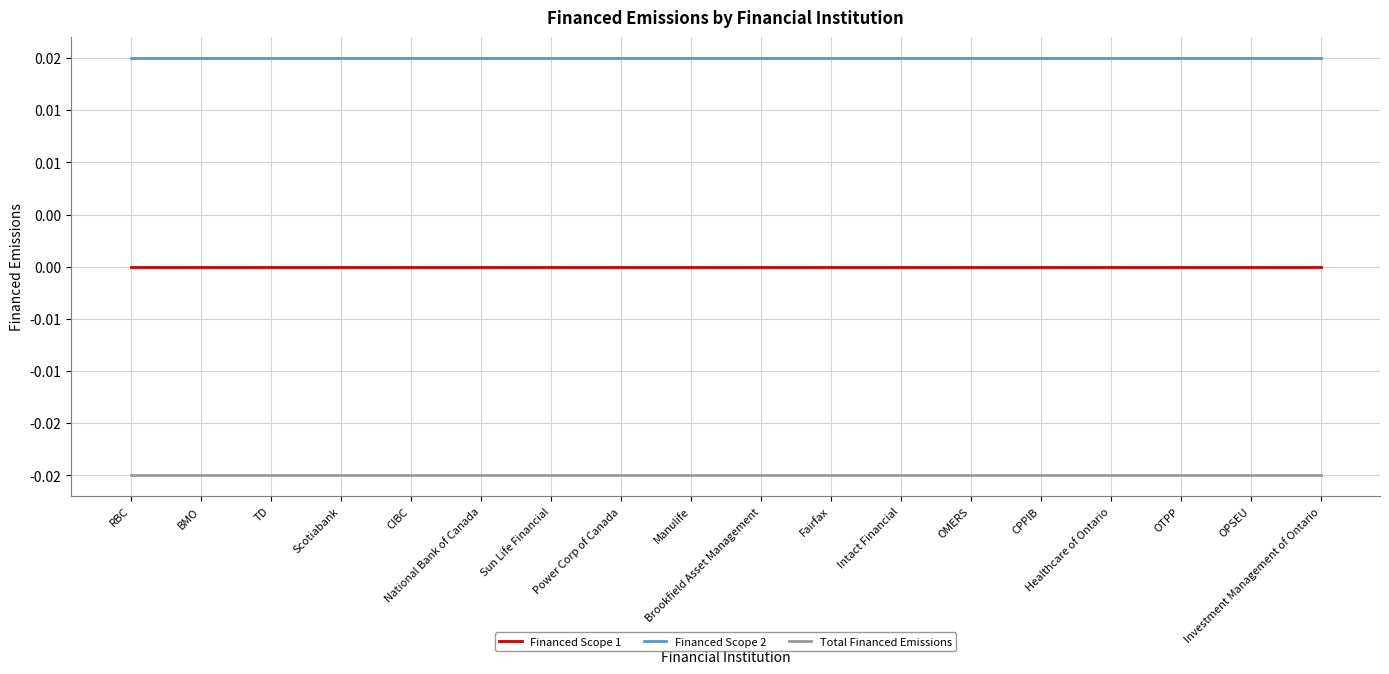

Which series has the largest range (max minus min)?

Financed Scope 1